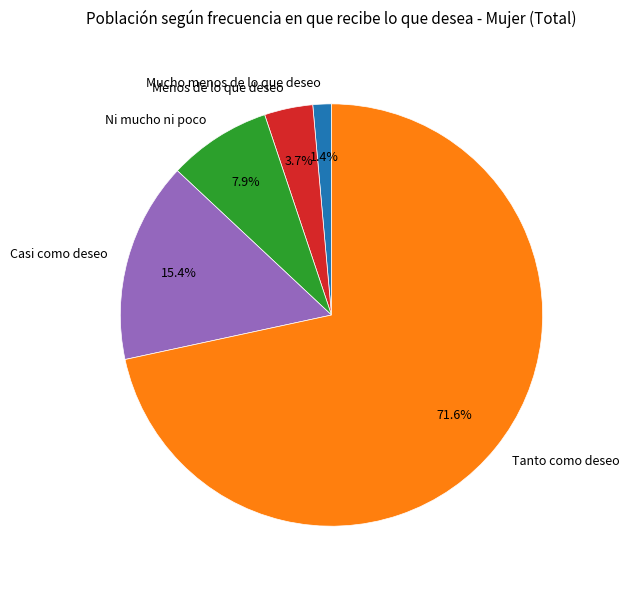

Which has a higher value, Casi como deseo or Ni mucho ni poco?

Casi como deseo